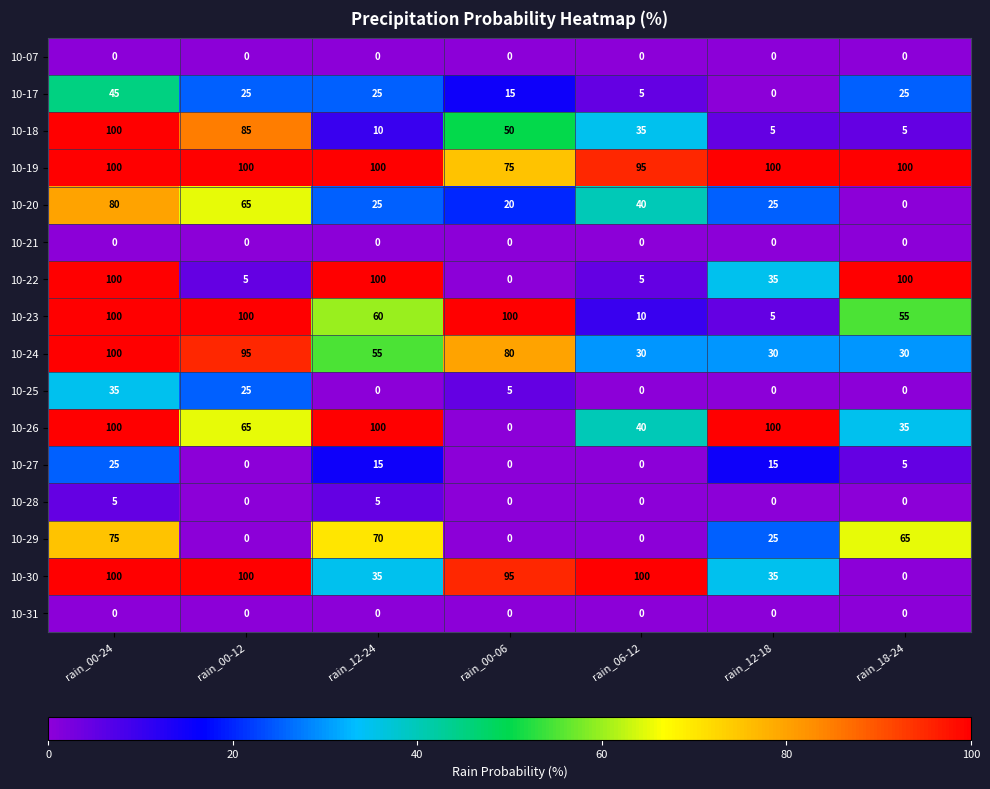

What is the average value of the 10-20 series?

36